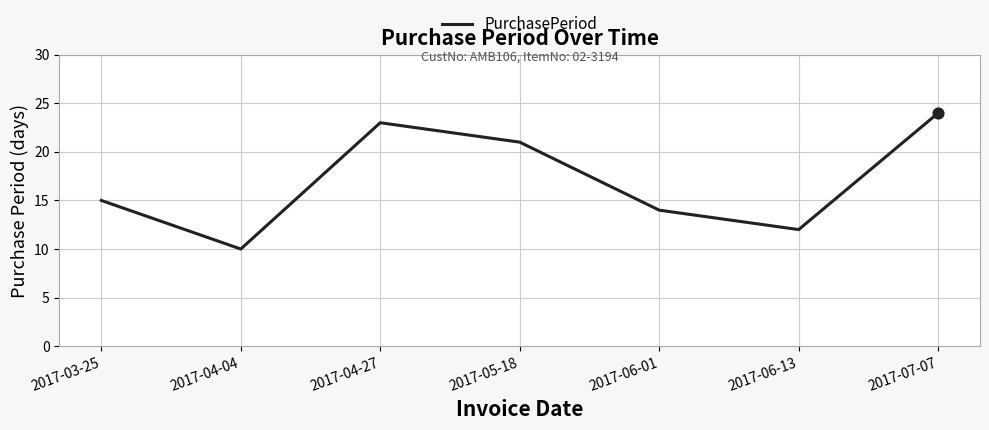

What is the ratio of the value at 2017-04-04 to the value at 2017-07-07?

0.4